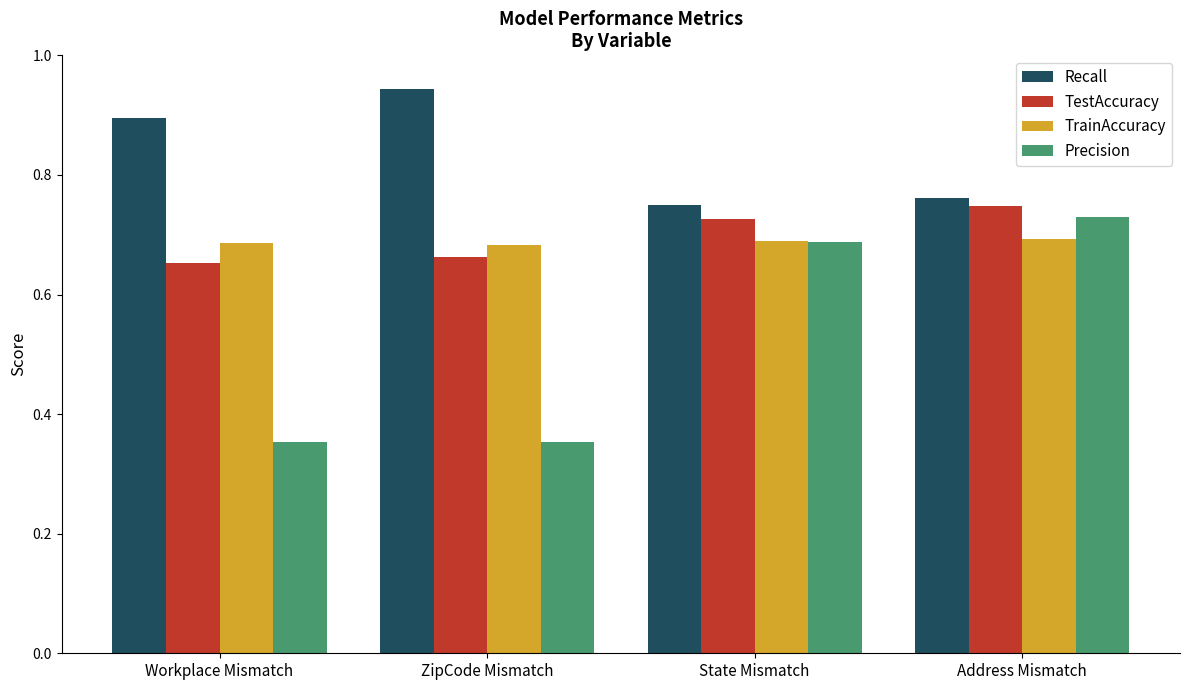

Are the bars grouped side by side (vs. stacked)?

Yes